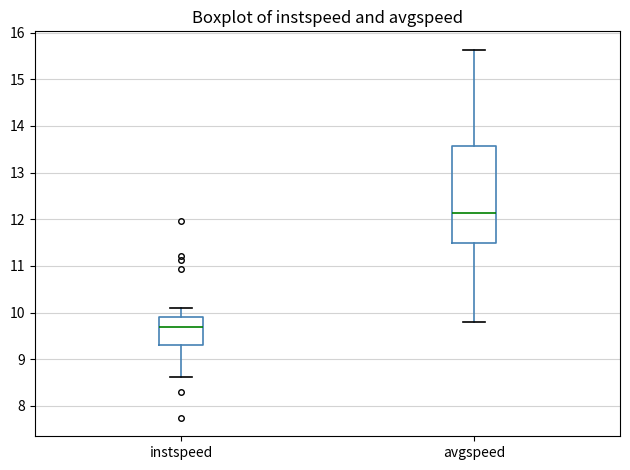

Which box has the lowest median line?

instspeed